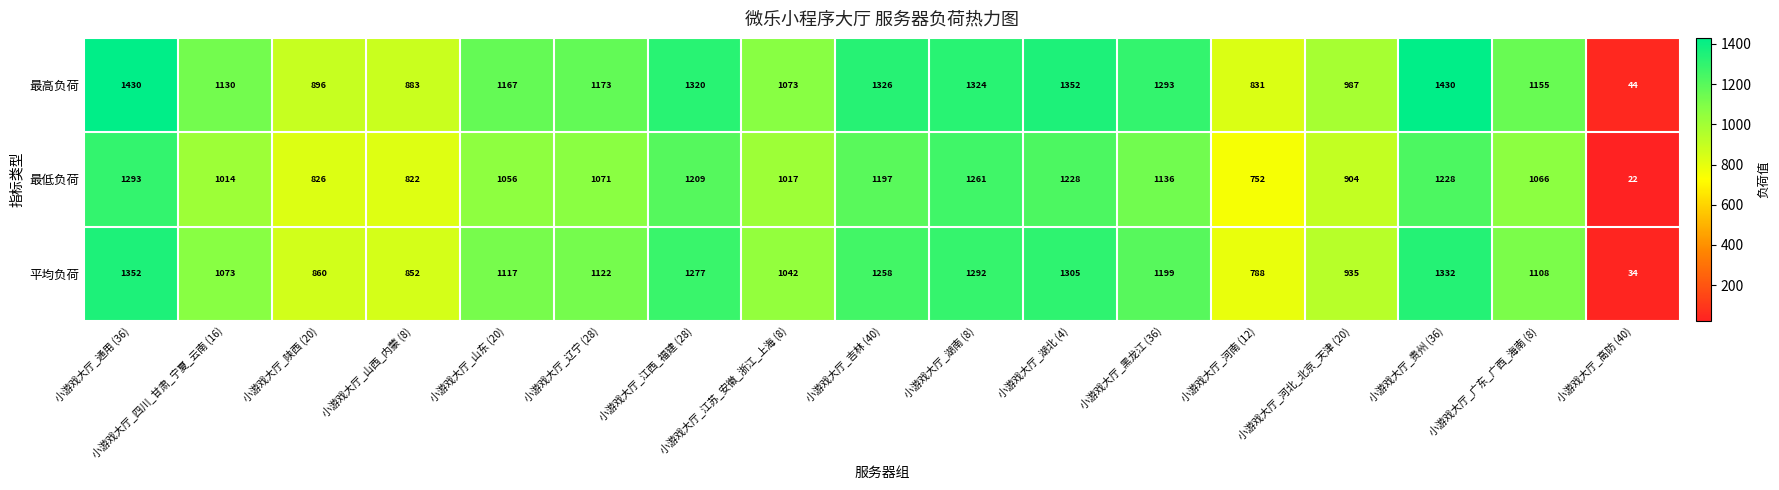

Is it true that 最低负荷 equals 826 at 小游戏大厅_陕西 (20)?

True